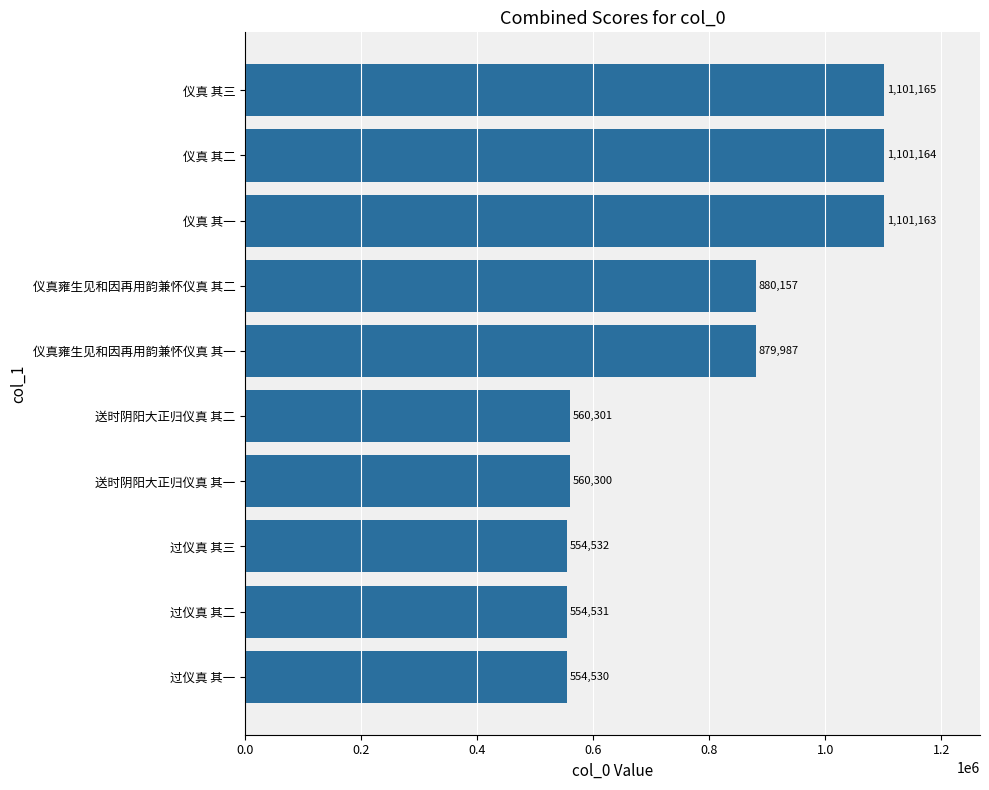

What is the change in value from 过仪真 其一 to 仪真 其一?

+546633